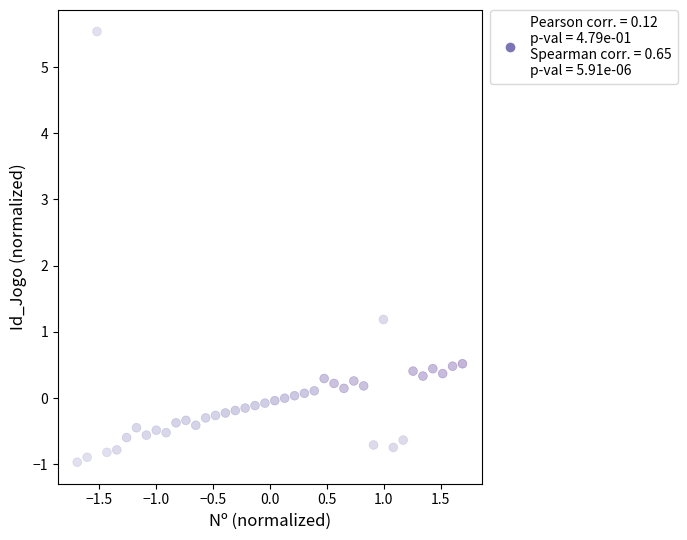

What Y value in the scatter plot is closest to 2?

1.2